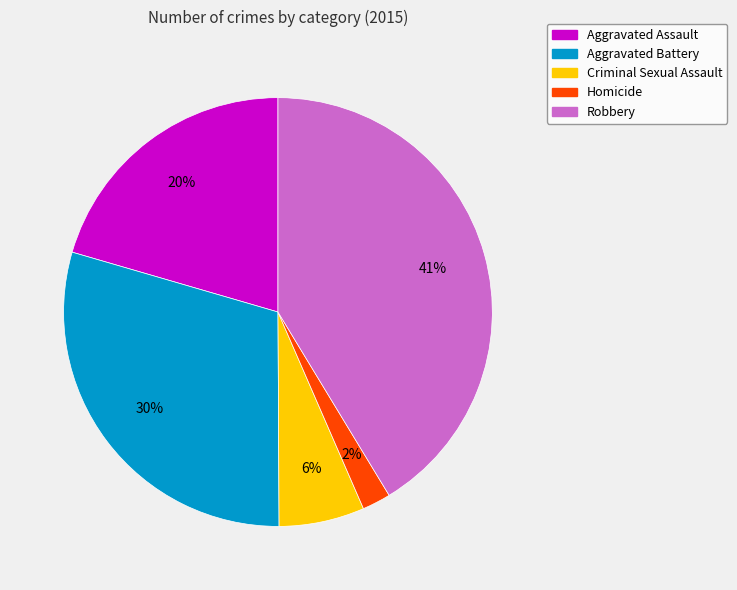

Is there a majority slice in this chart?

No